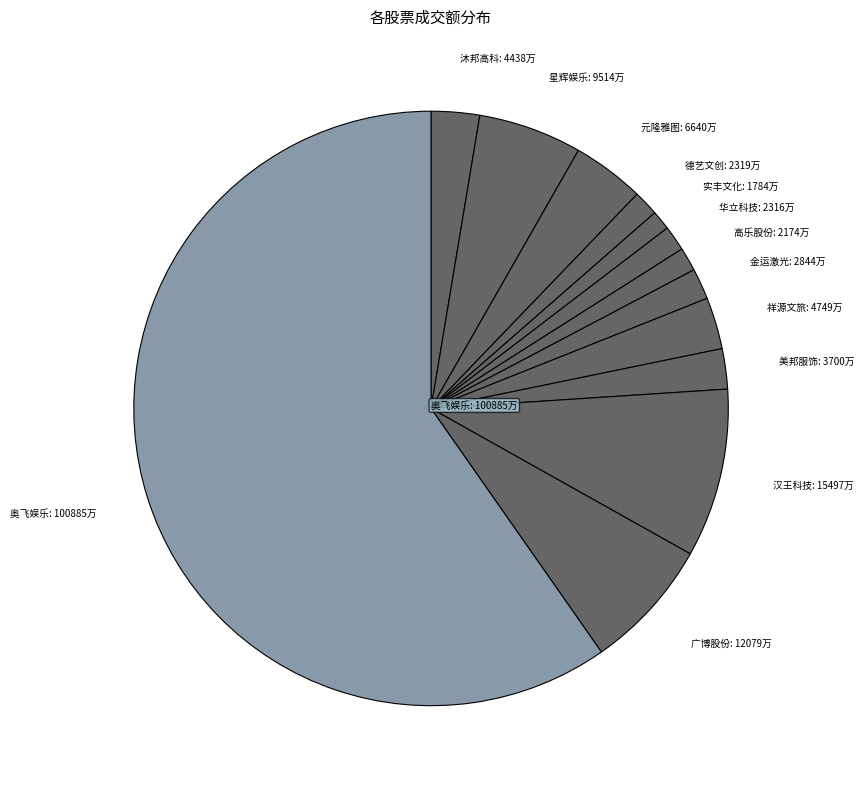

Which slice is the largest?

奥飞娱乐: 100885万